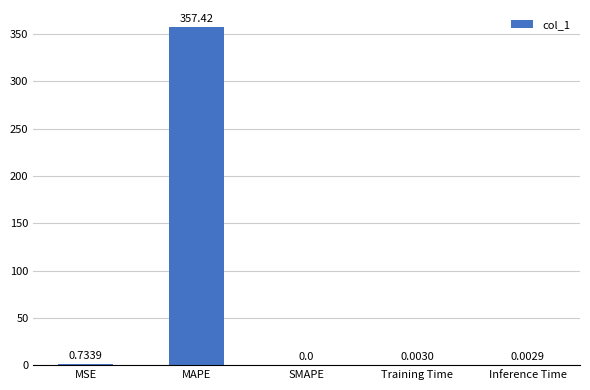

At which category does the chart reach its peak across all series?

MAPE